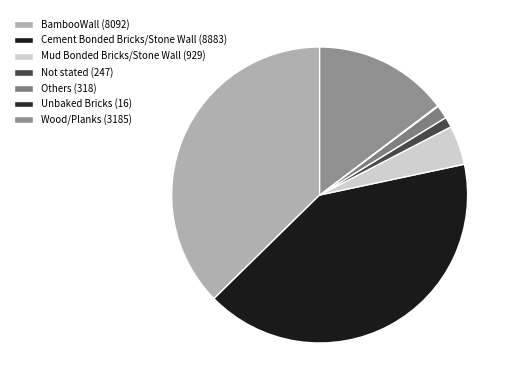

How many segments does this pie chart have?

7